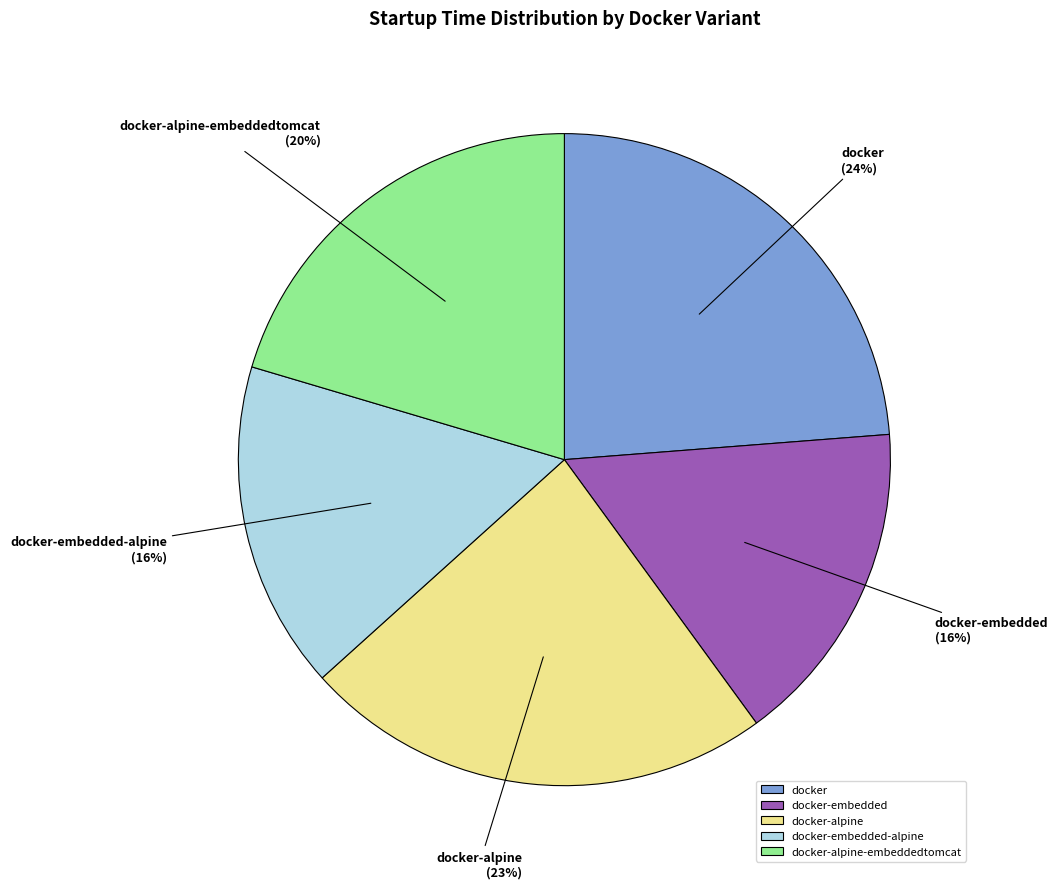

Approximately how many times larger is the value at docker-alpine compared to docker?

1.0